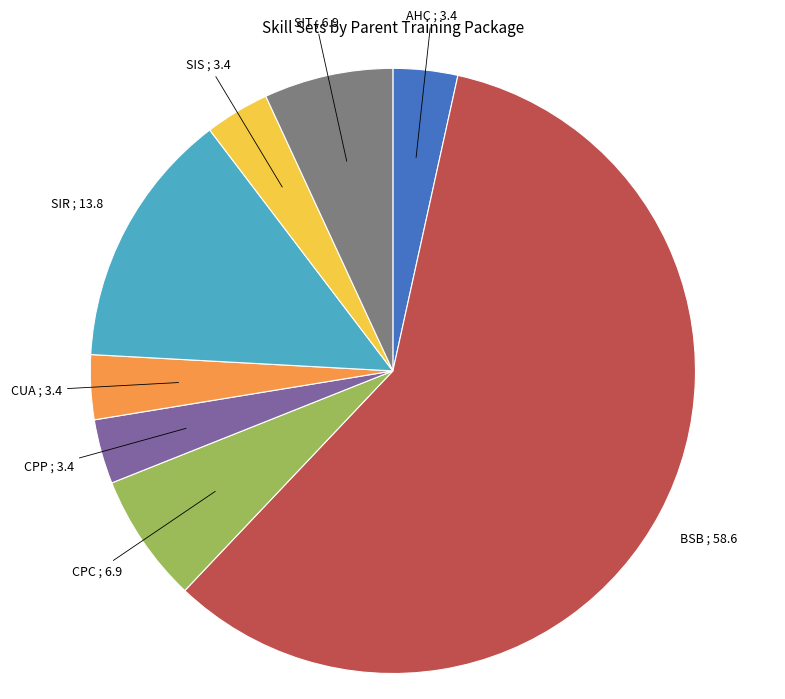

Which category accounts for the majority?

BSB